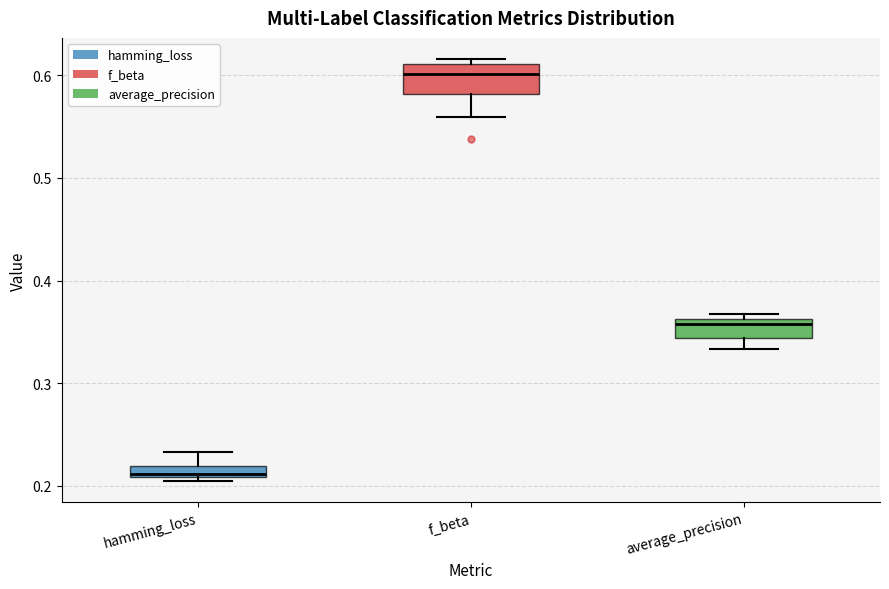

Which box has the lowest median line?

hamming_loss